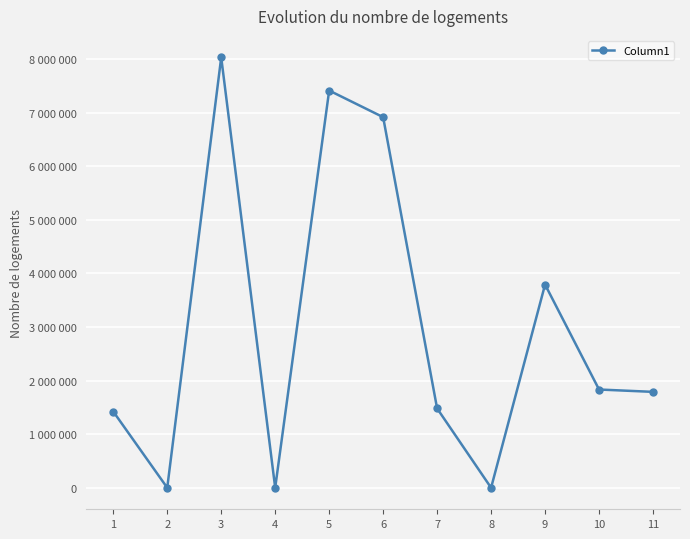

List the labels in order of value, largest first.

3, 5, 6, 9, 10, 11, 7, 1, 2, 4, 8